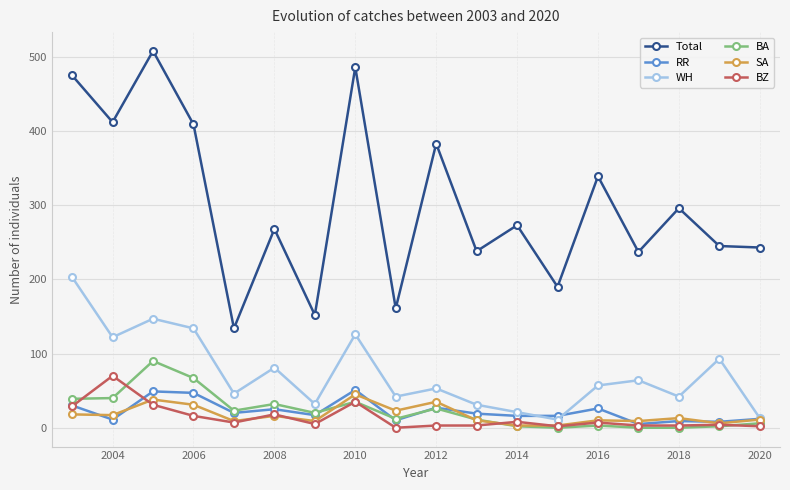

True or false: Total and BA cross at least once.

False